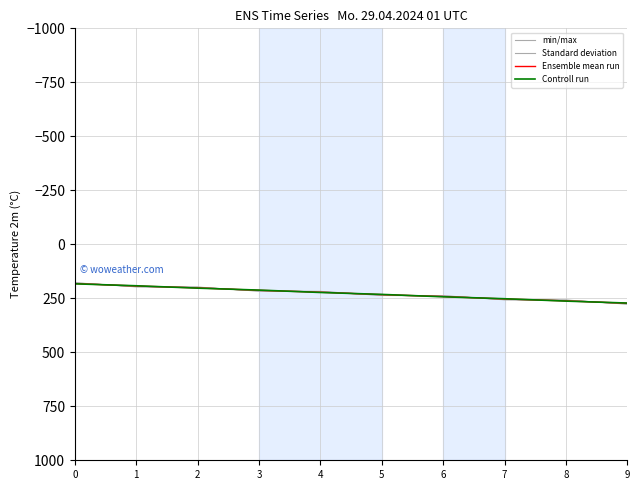

What is the value of the Standard deviation point at the 2nd from the left?

196.0